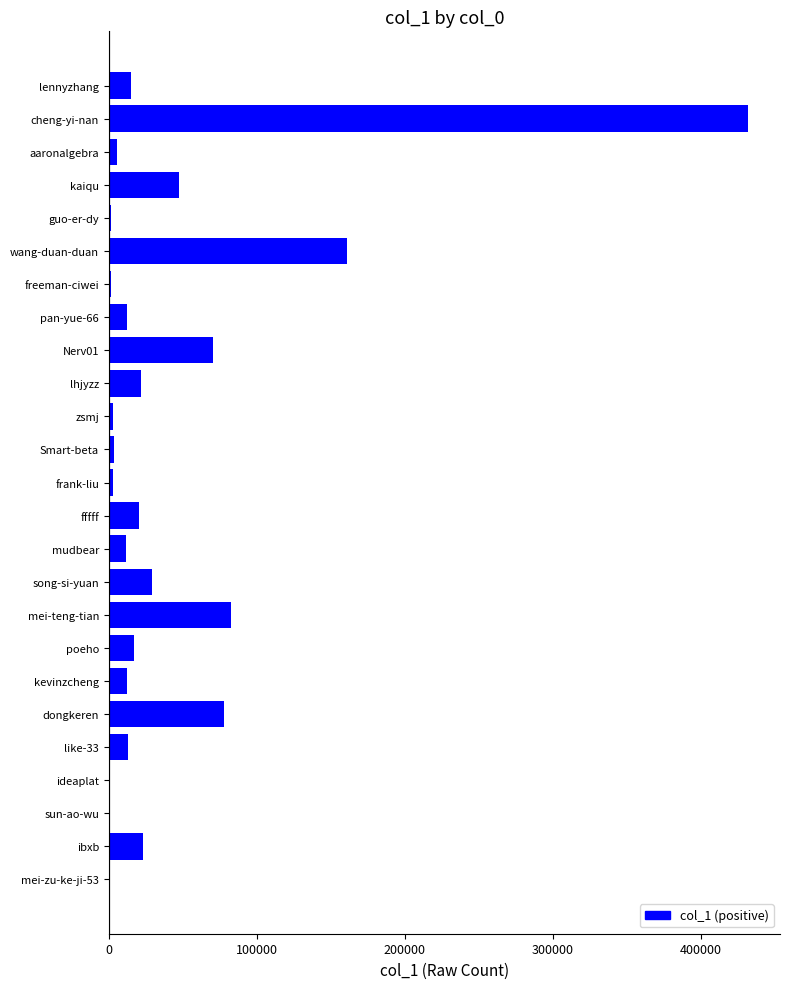

Which has a higher value, song-si-yuan or pan-yue-66?

song-si-yuan